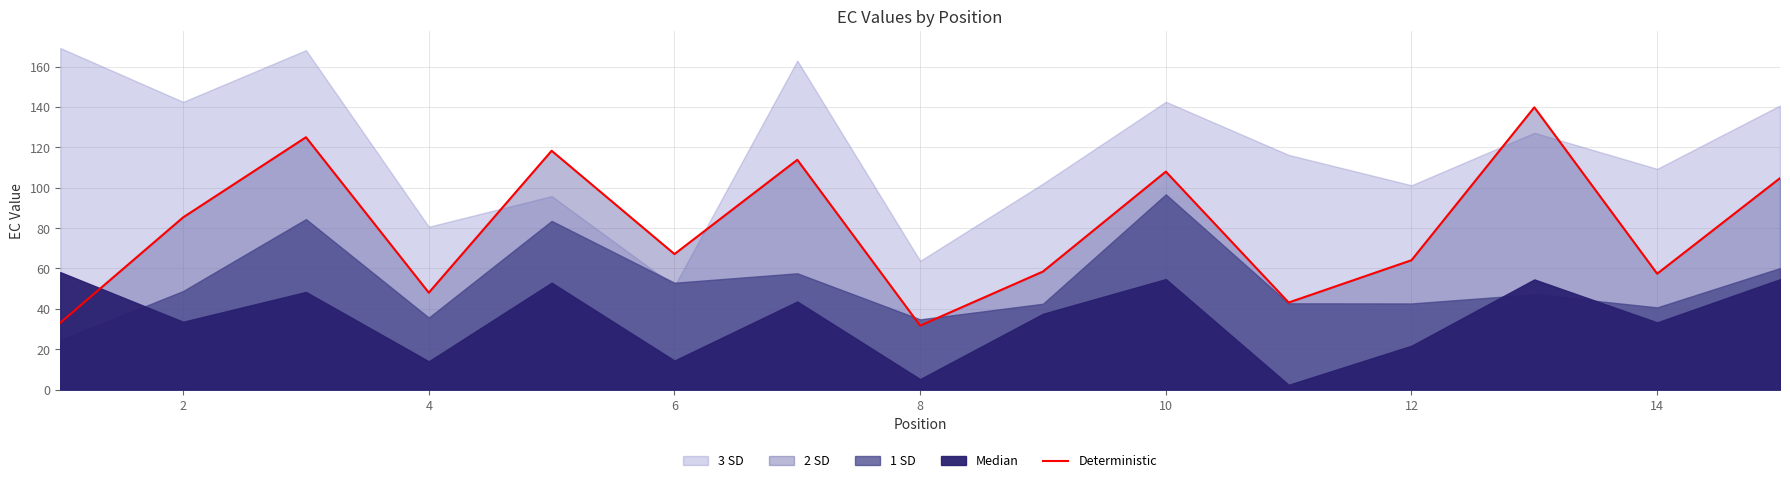

Reading right to left, what are all the values shown in this chart?

104.8	57.4	139.8	64.1	43.1	108.0	58.5	31.7	113.8	67.1	118.3	48.0	125.0	85.3	33.1